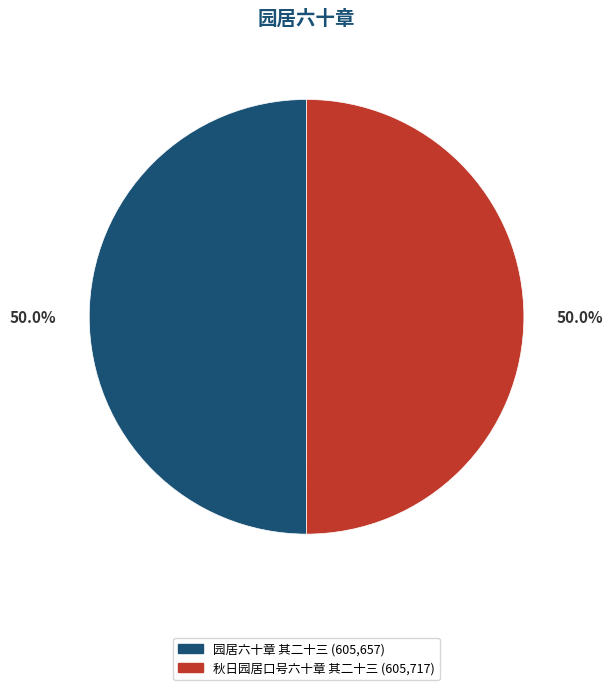

To the nearest percent, what is the combined percentage of 秋日园居口号六十章 其二十三 and 园居六十章 其二十三?

100%